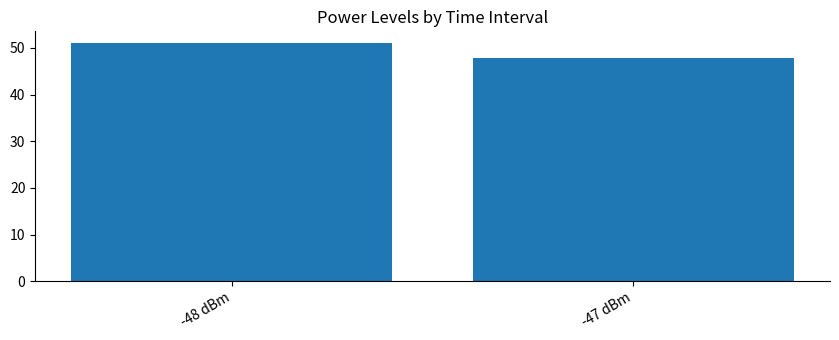

Rank the categories by value from highest to lowest.

-48 dBm, -47 dBm